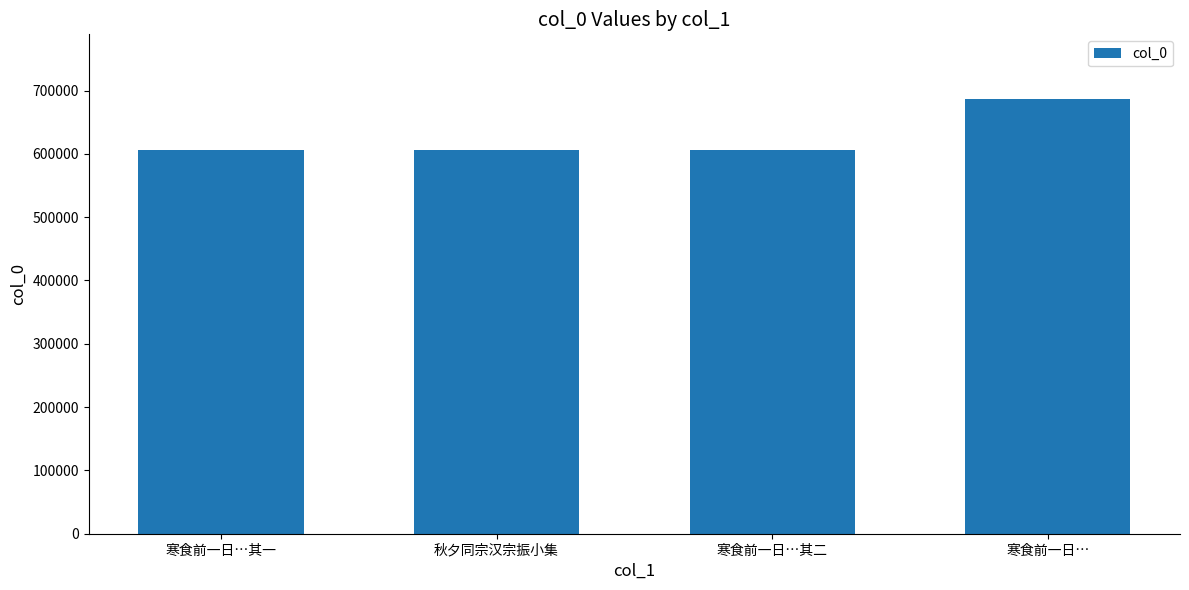

Which label corresponds to the largest value in the chart?

寒食前一日…